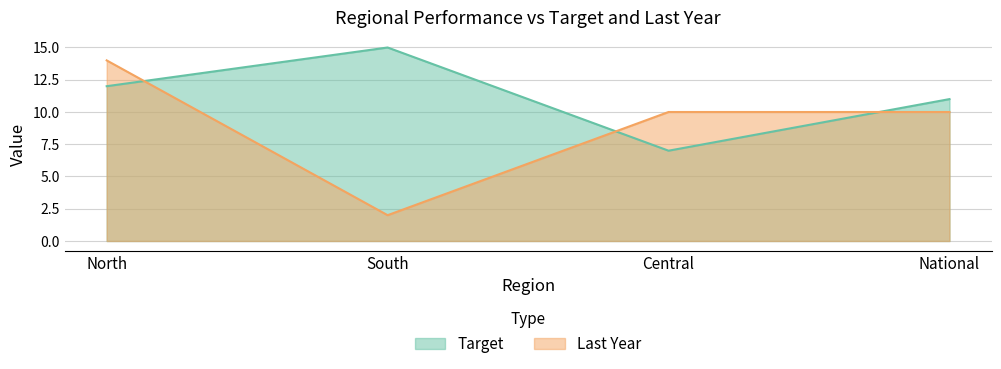

The Target series shows 12 at North. True or false?

True